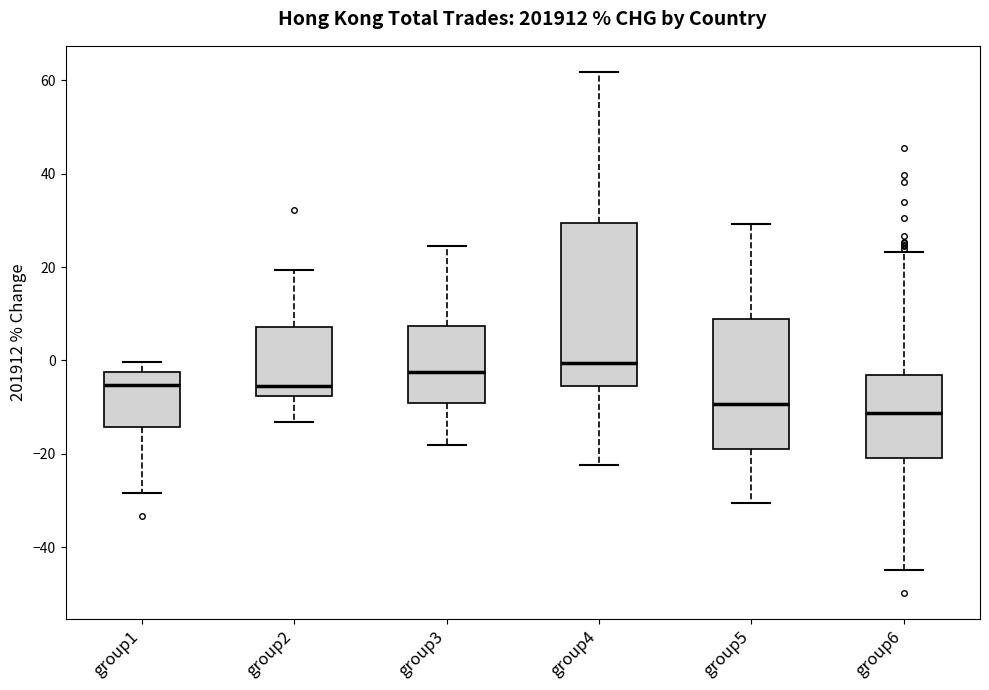

Comparing the boxes themselves (not the whiskers), which one is the tallest?

group4